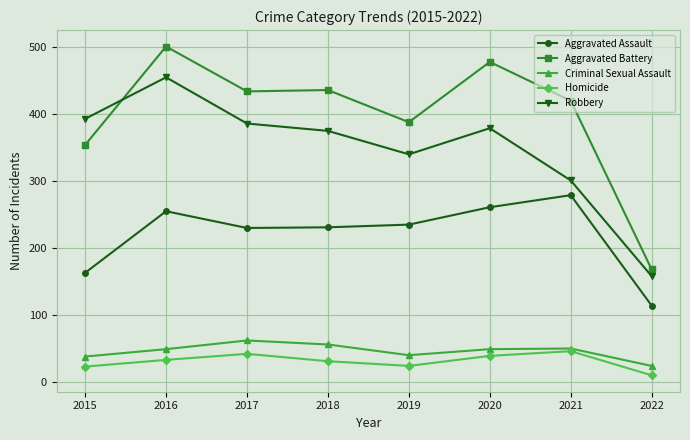

True or false: Aggravated Battery and Homicide cross at least once.

False